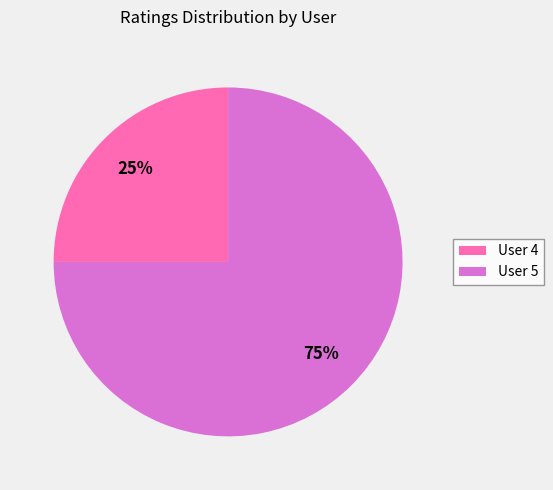

How many segments does this pie chart have?

2